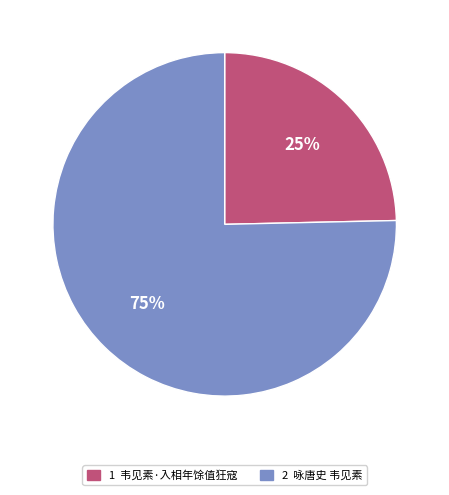

Does any single category account for the majority?

Yes